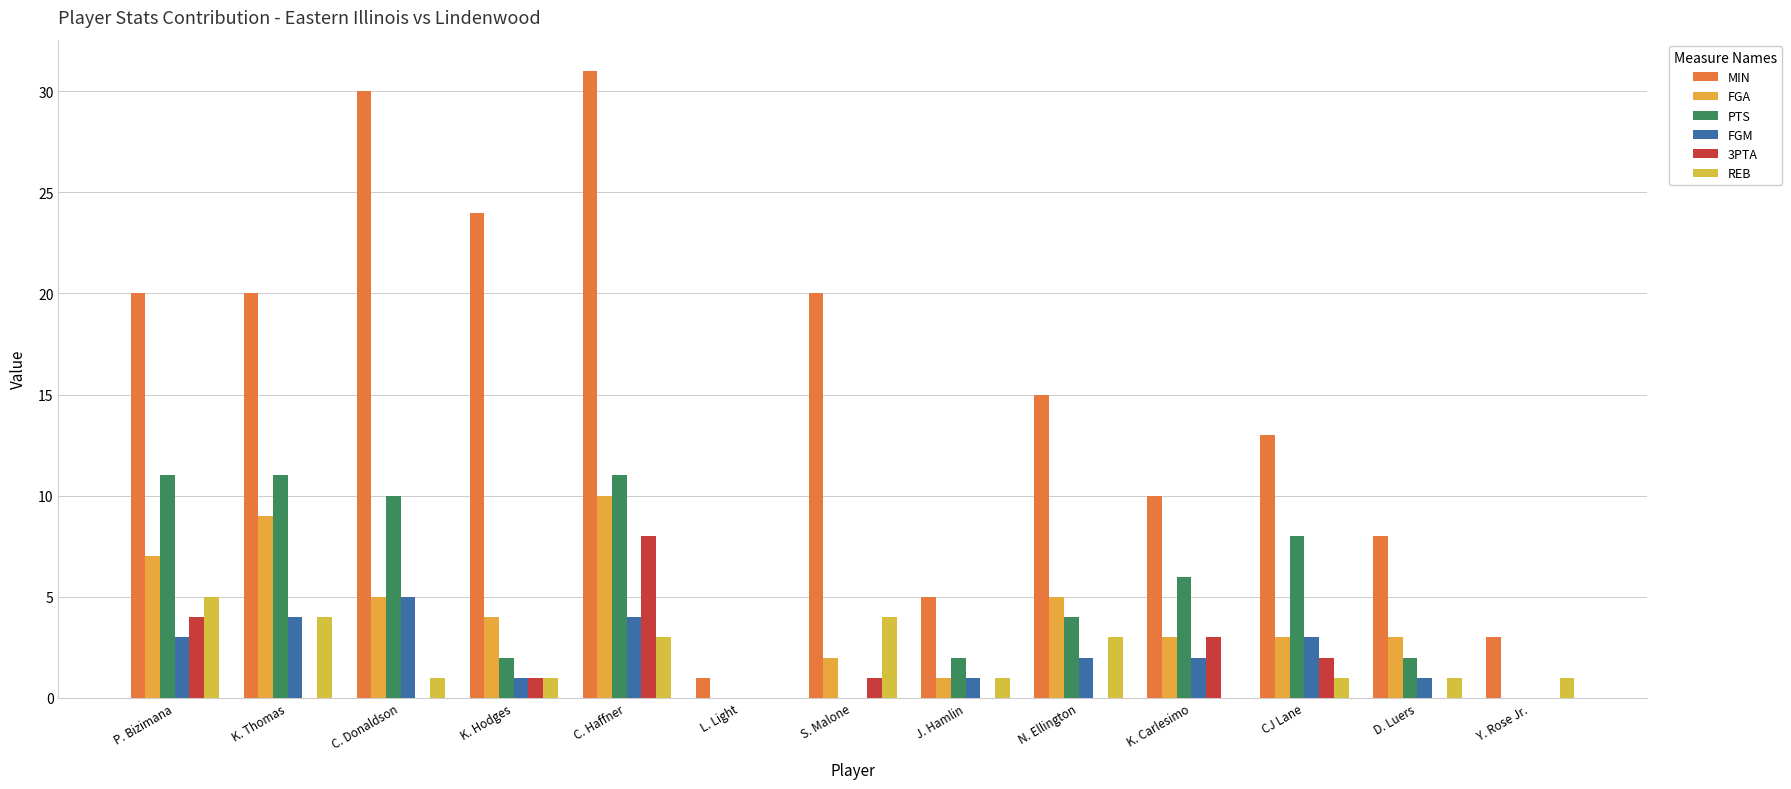

What are all the series names shown in the legend?

MIN, FGA, PTS, FGM, 3PTA, REB